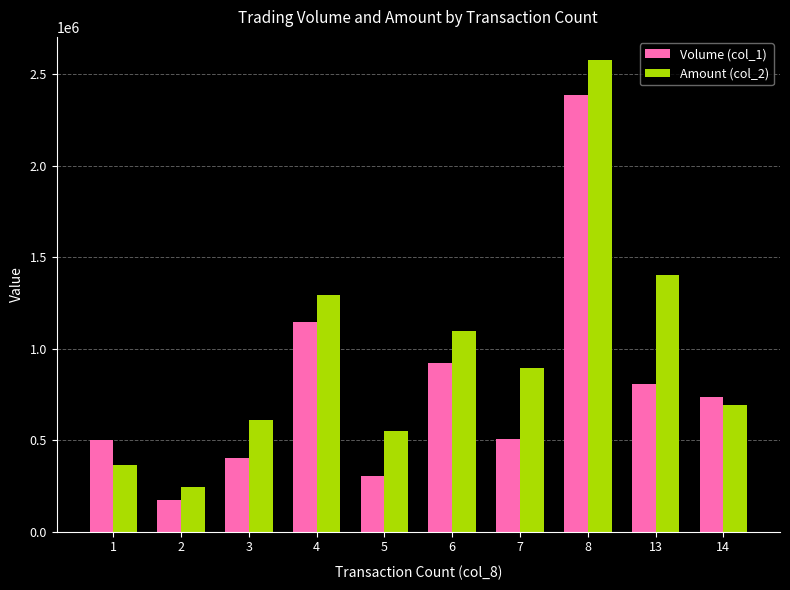

What is the difference between the second highest and minimum values in the Volume (col_1) series?

974000